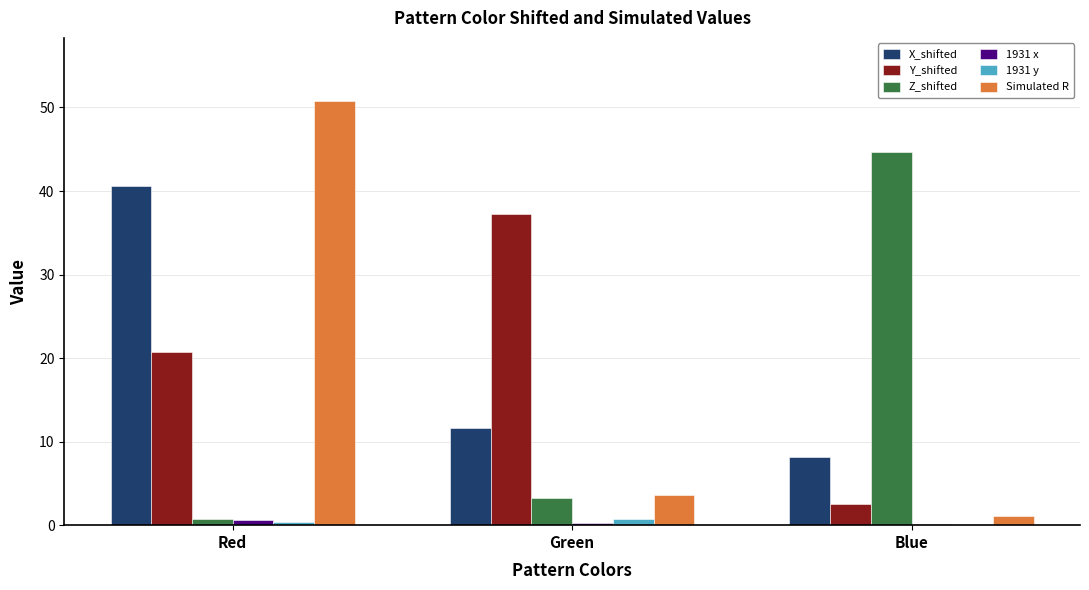

At which category is the sum across all series the highest?

Red